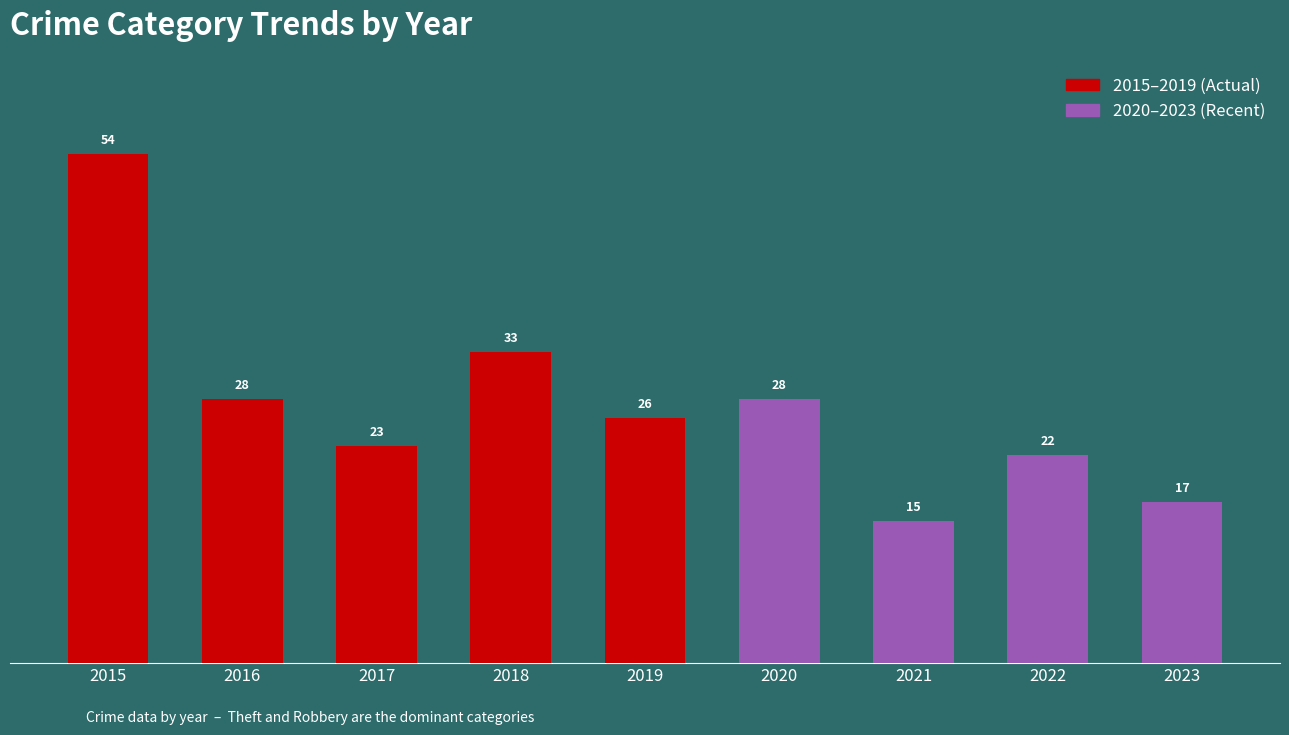

What is the change in value from 2019 to 2020?

+2